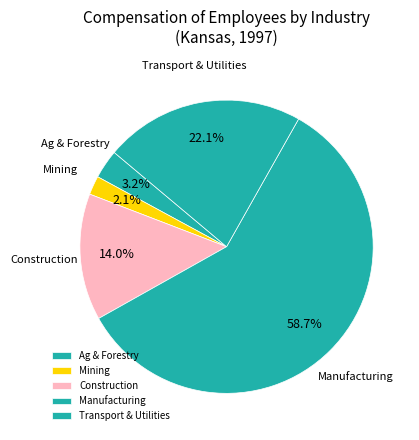

Approximately how many times larger is the value at Ag & Forestry compared to Mining?

1.5